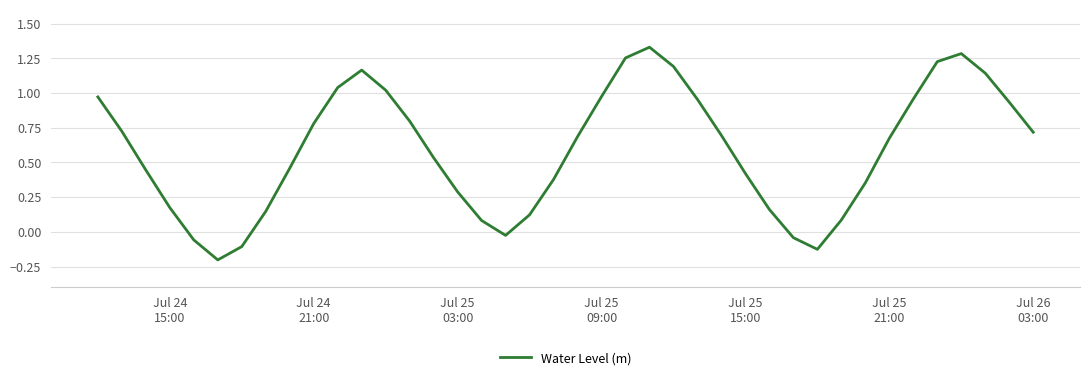

What is the difference between the maximum and minimum values?

1.5